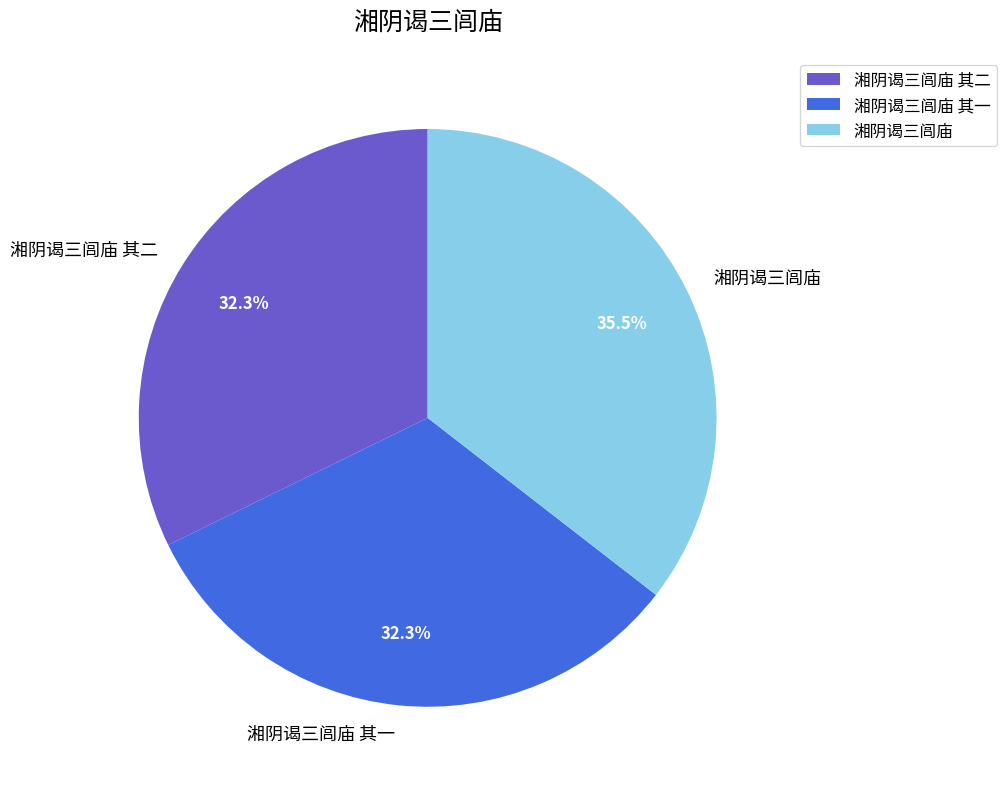

Is 湘阴谒三闾庙 其二 the majority of the pie?

No